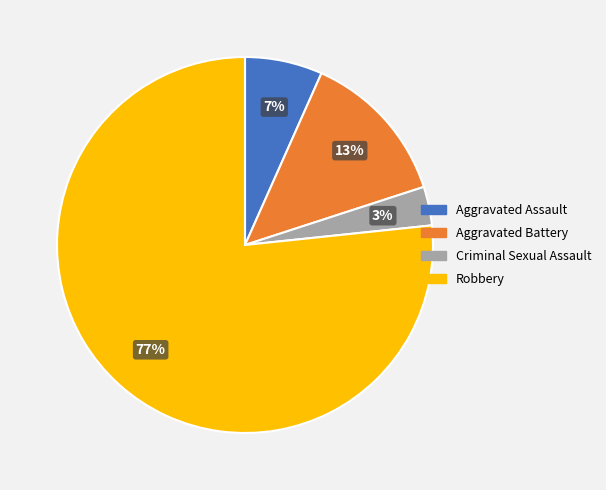

Approximately how many times larger is the value at Aggravated Battery compared to Robbery?

0.2